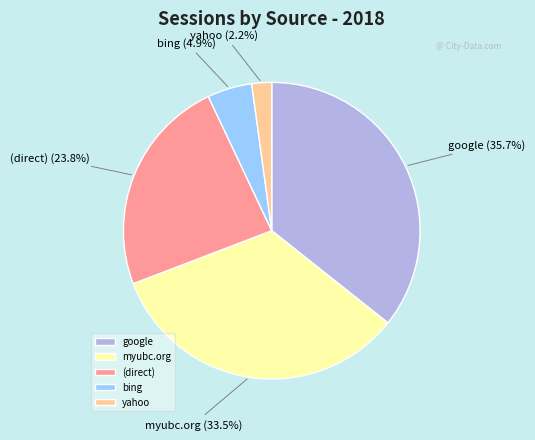

Count the number of slices in the pie.

5